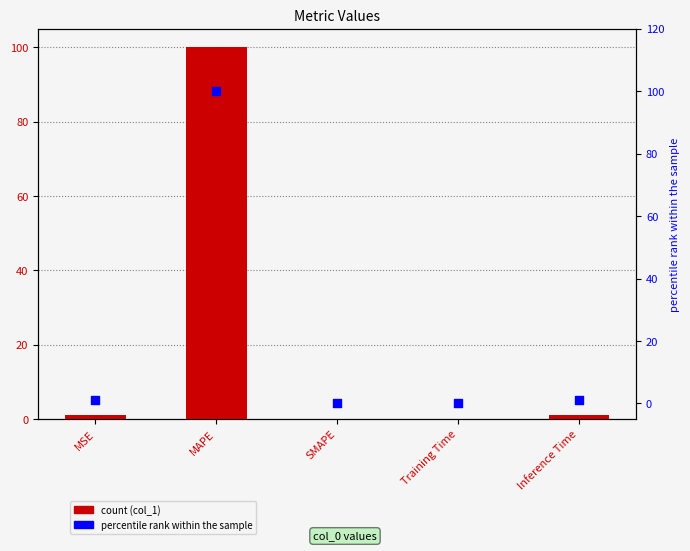

Which series has the largest total across all categories?

col_1